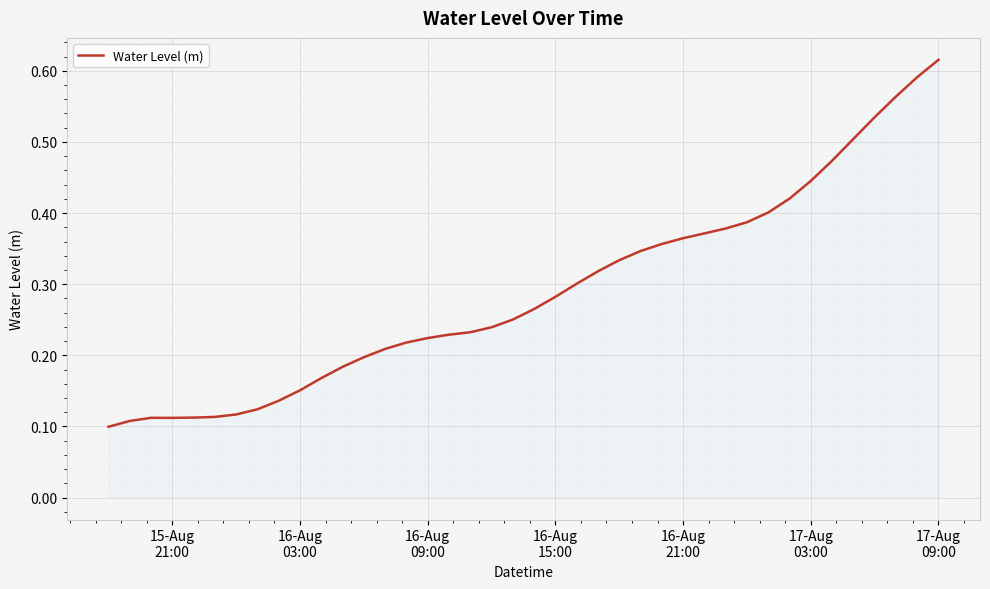

What is the label of the 19th point from the right?

16-Aug 15:00